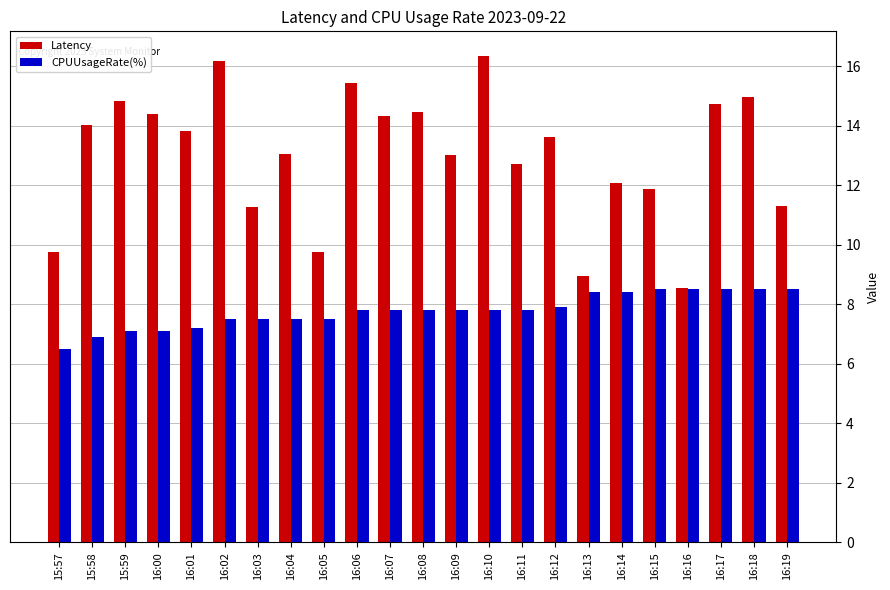

The Latency series shows 19.7 at 16:15. True or false?

False